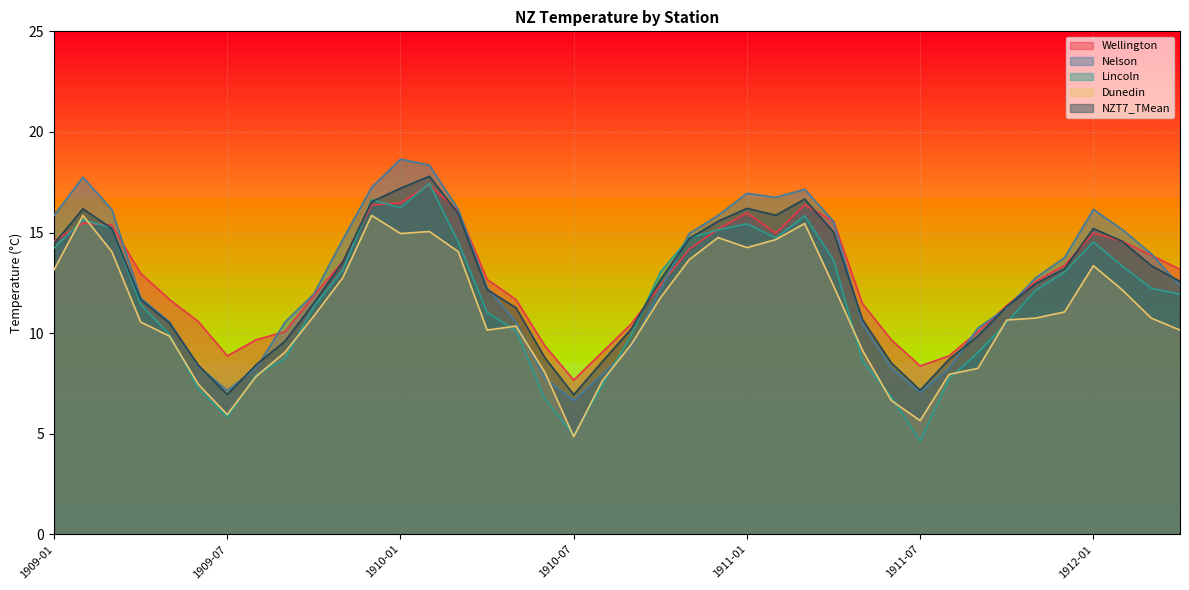

How many intersections are there between Dunedin and Nelson?

4